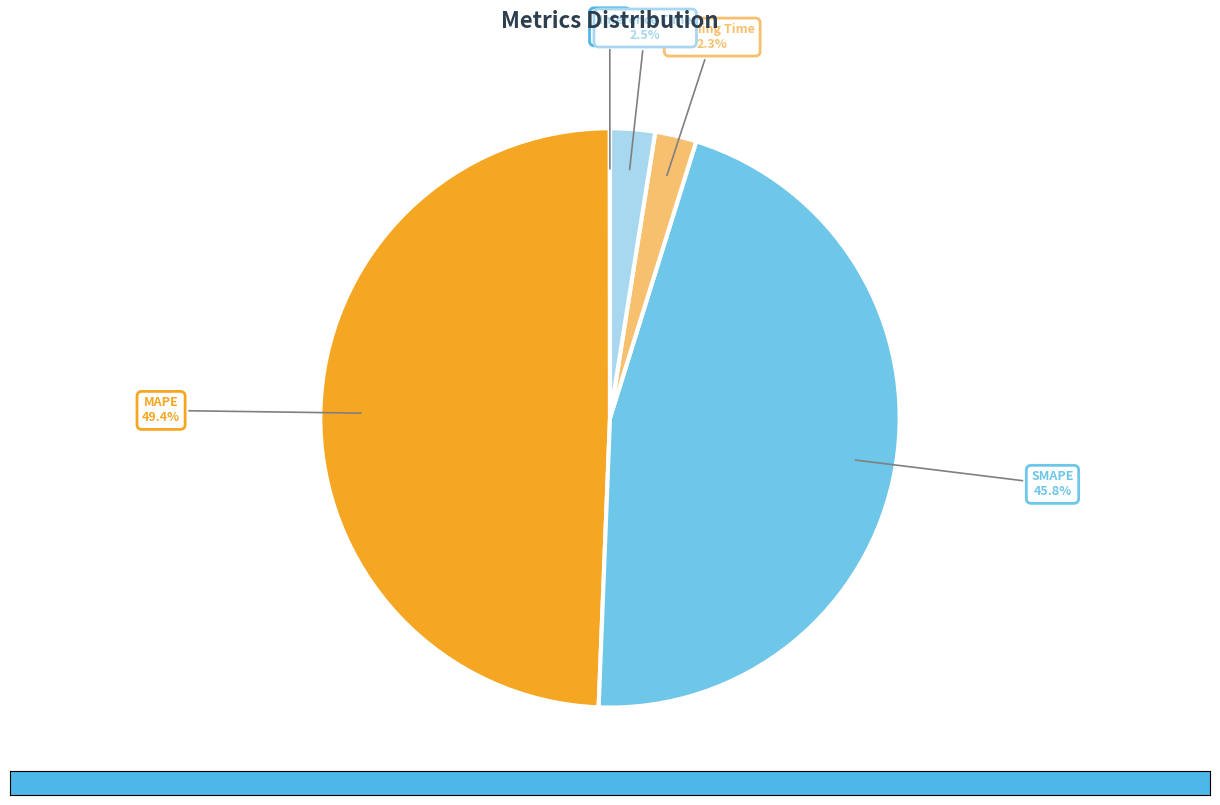

Which slice is the largest?

MAPE